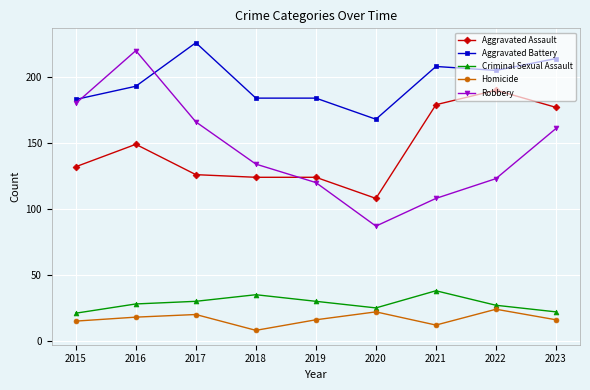

Which series has the largest total across all categories?

Aggravated Battery